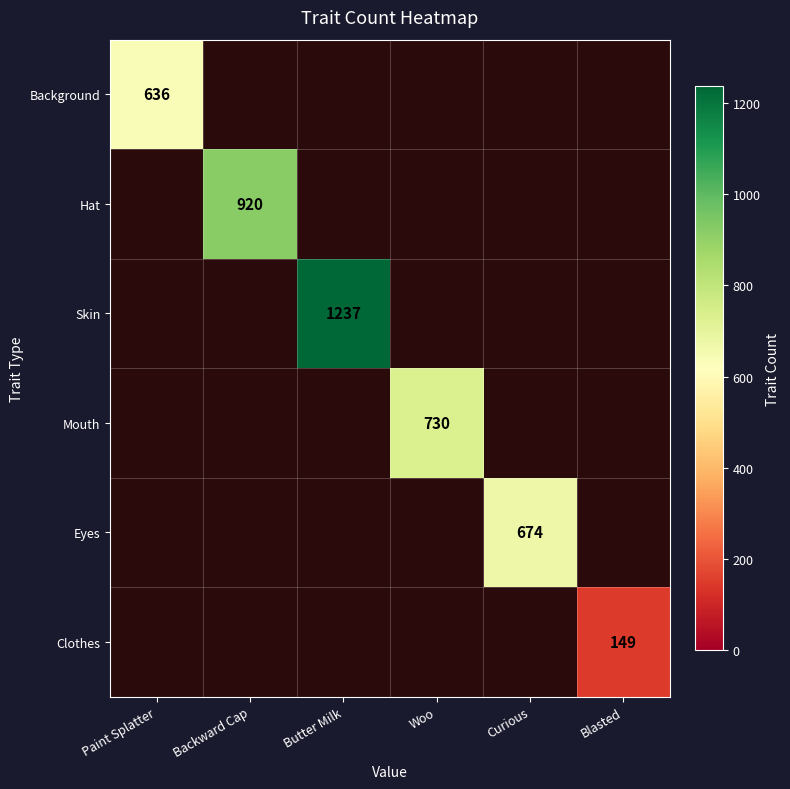

The value of Hat at Backward Cap is 920. True or false?

True